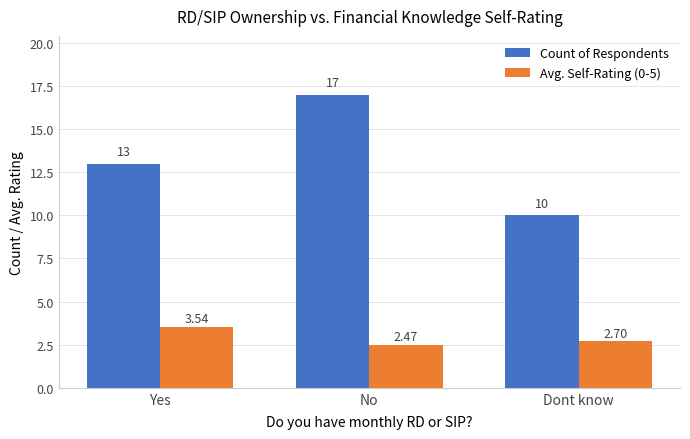

Between Yes and Dont know, which series saw the biggest shift?

Count of Respondents